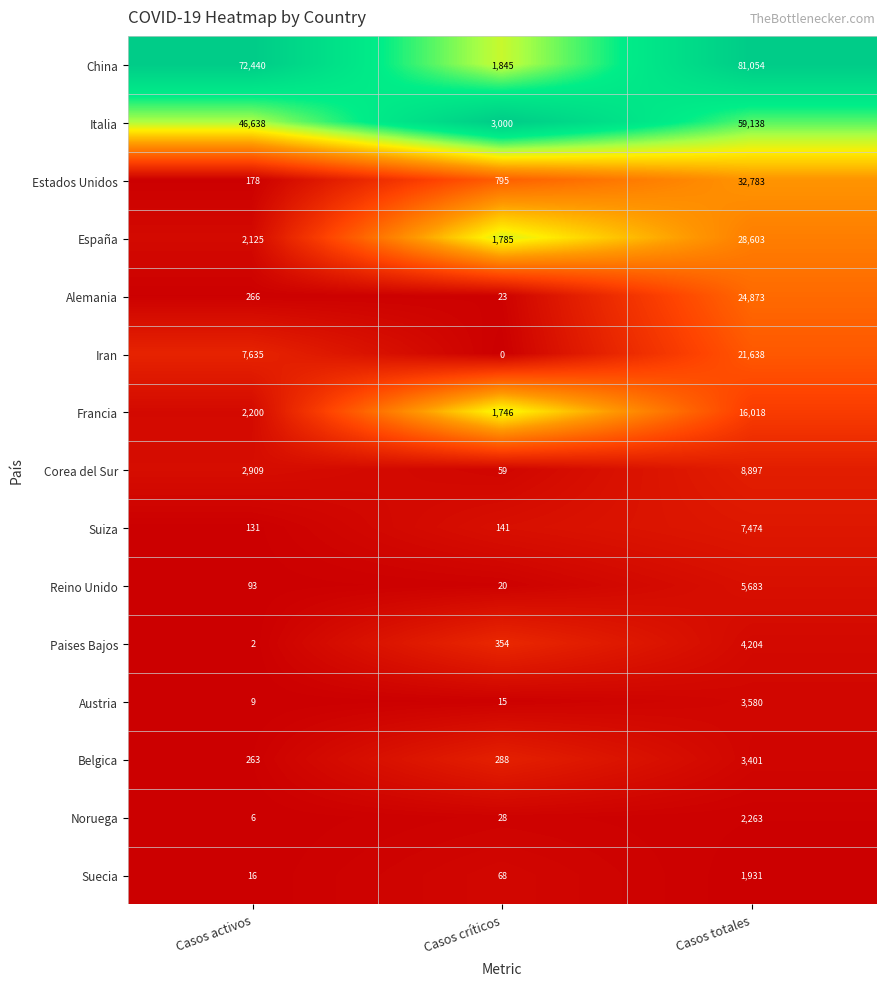

Which label corresponds to the largest value in the chart?

Casos totales